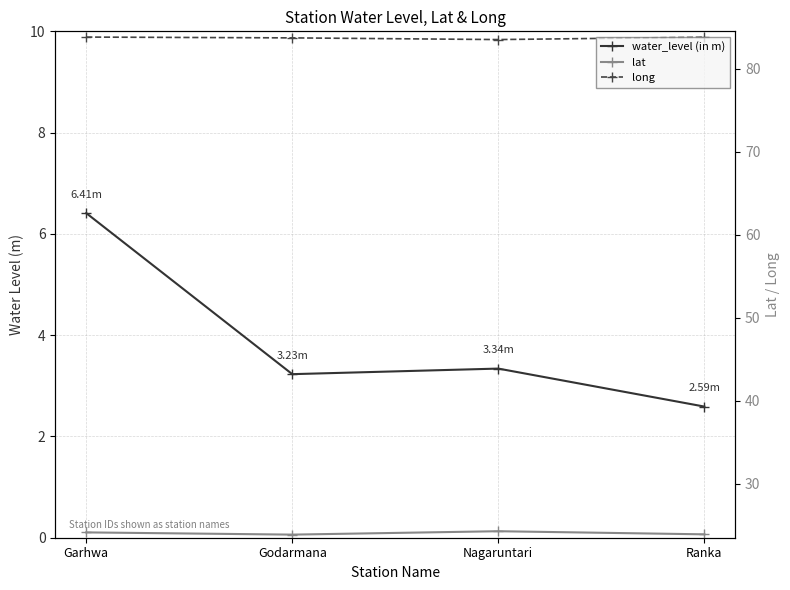

True or false: long has a value of 83.8 at Garhwa.

True